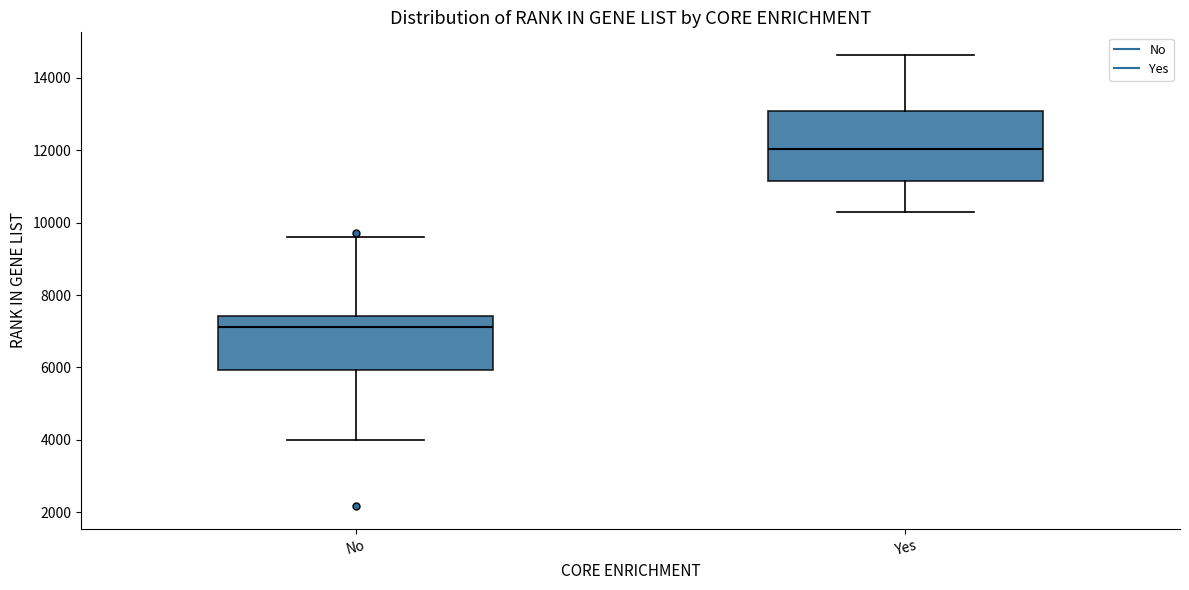

Which box has the highest median line?

Yes